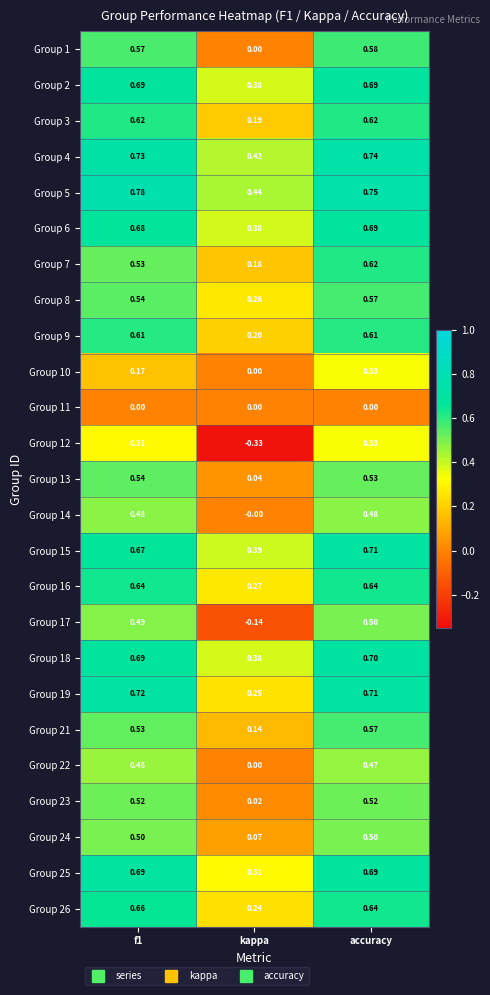

Count the number of categories in the chart.

3